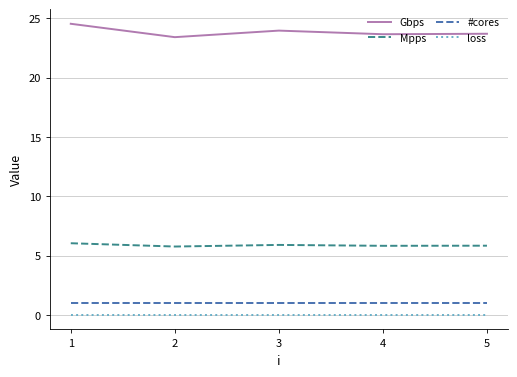

Is the value of Mpps at 4 greater than the value of #cores at 4?

Yes